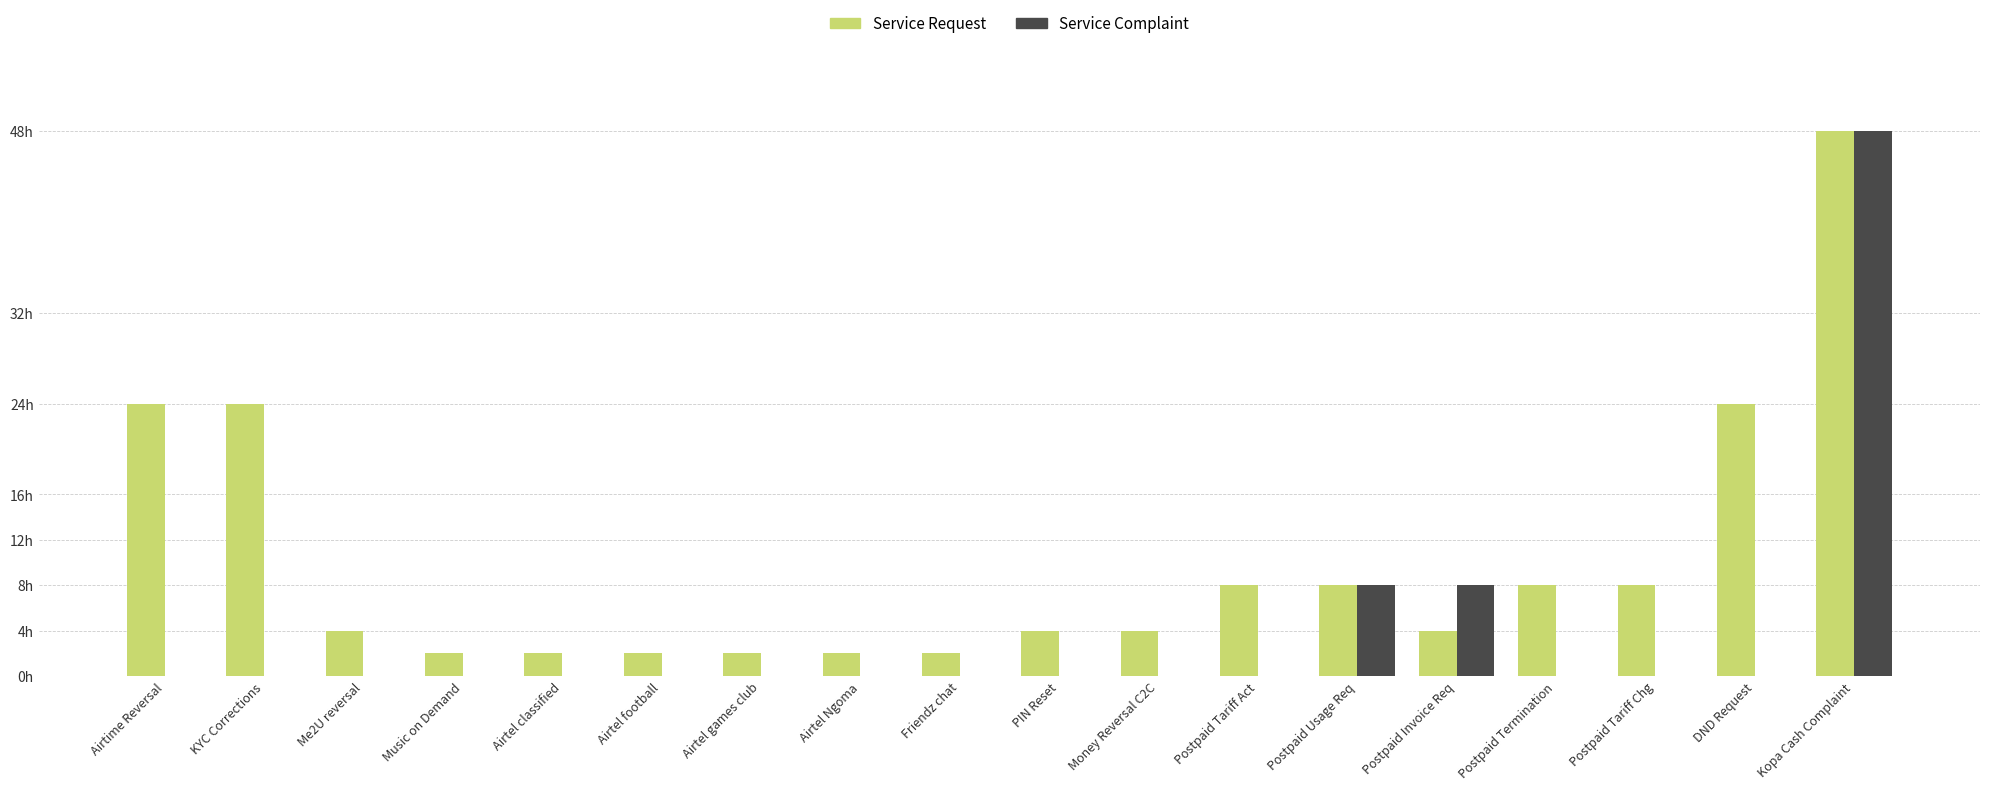

What are all the series names shown in the legend?

Service Request, Service Complaint